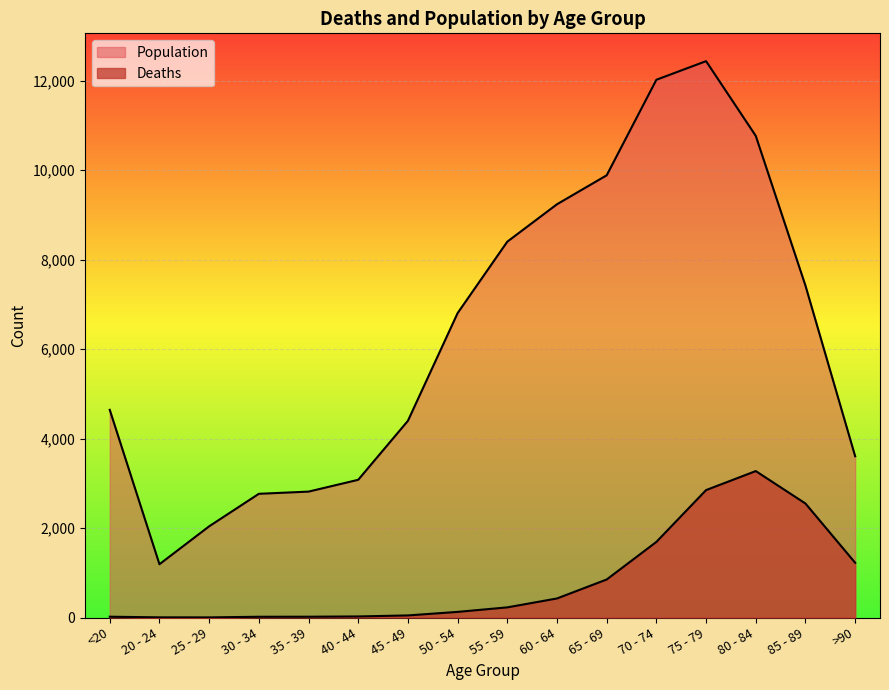

Rank the categories by Population value from lowest to highest.

20 - 24, 25 - 29, 30 - 34, 35 - 39, 40 - 44, >90, 45 - 49, <20, 50 - 54, 85 - 89, 55 - 59, 60 - 64, 65 - 69, 80 - 84, 70 - 74, 75 - 79